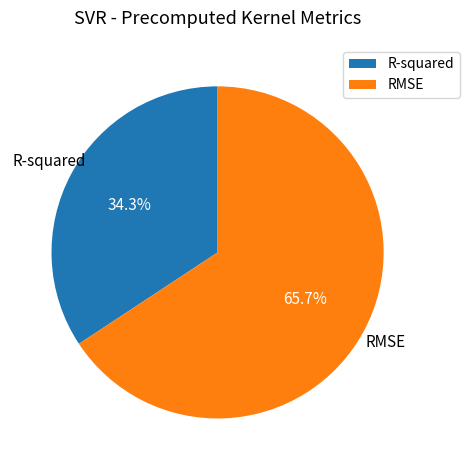

Which slice represents more than half of the pie?

RMSE